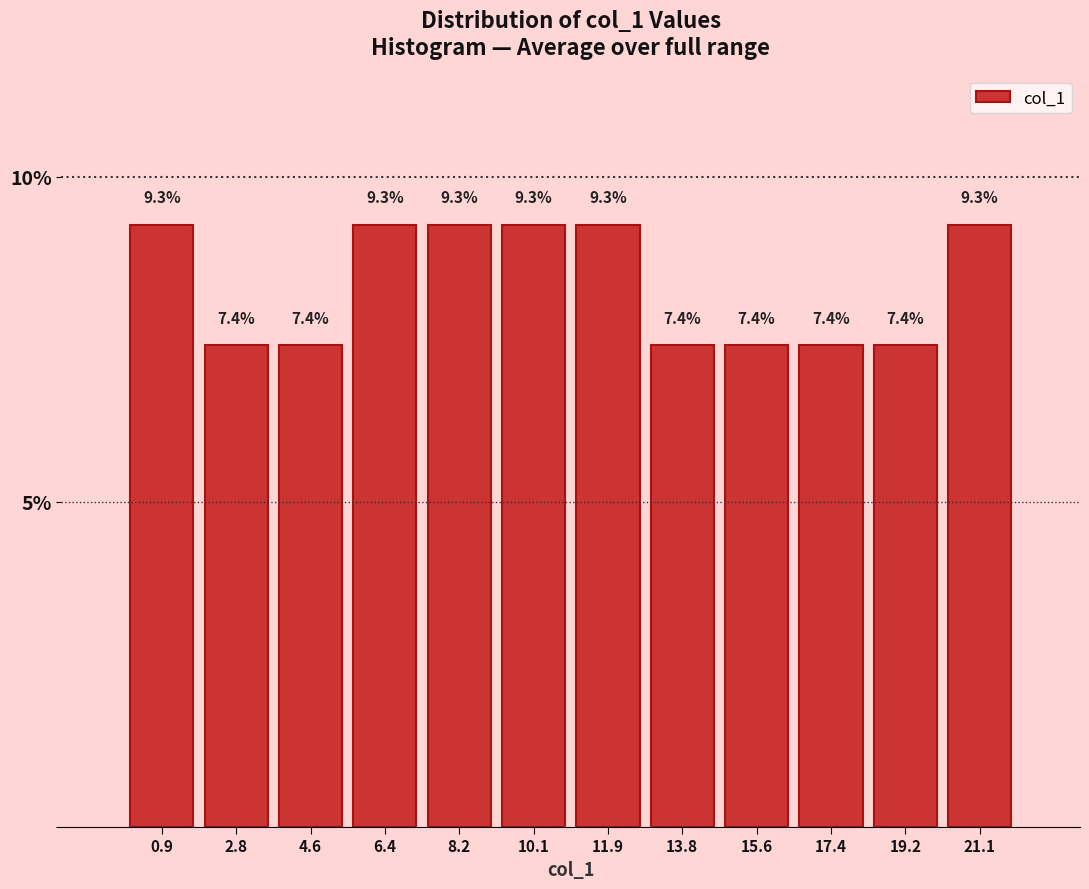

Reading left to right, transcribe this chart: for each bar, give the range it covers on the x-axis and its height. The bar edges are not printed on the chart, so give them approximately, as read against the axis.

0.0 to 1.8: 9.3
1.8 to 3.6: 7.4
3.6 to 5.6: 7.4
5.6 to 7.4: 9.3
7.4 to 9.2: 9.3
9.2 to 11.0: 9.3
11.0 to 12.8: 9.3
12.8 to 14.6: 7.4
14.6 to 16.6: 7.4
16.6 to 18.4: 7.4
18.4 to 20.2: 7.4
20.2 to 22.0: 9.3